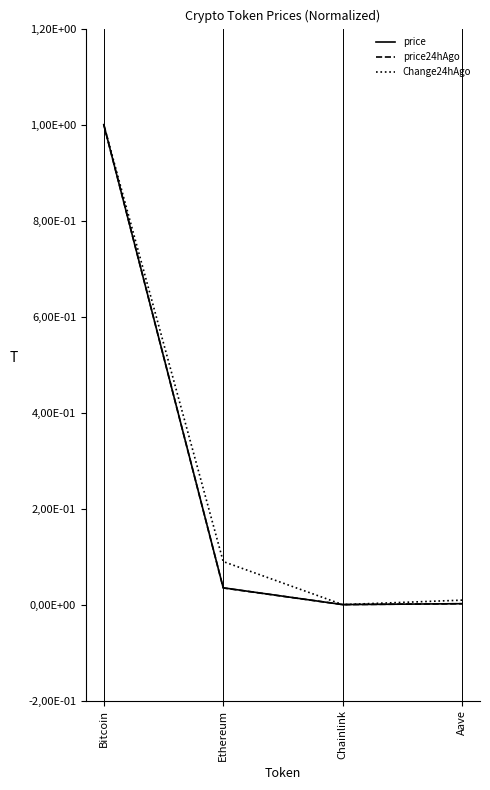

True or false: price24hAgo and price cross at least once.

False